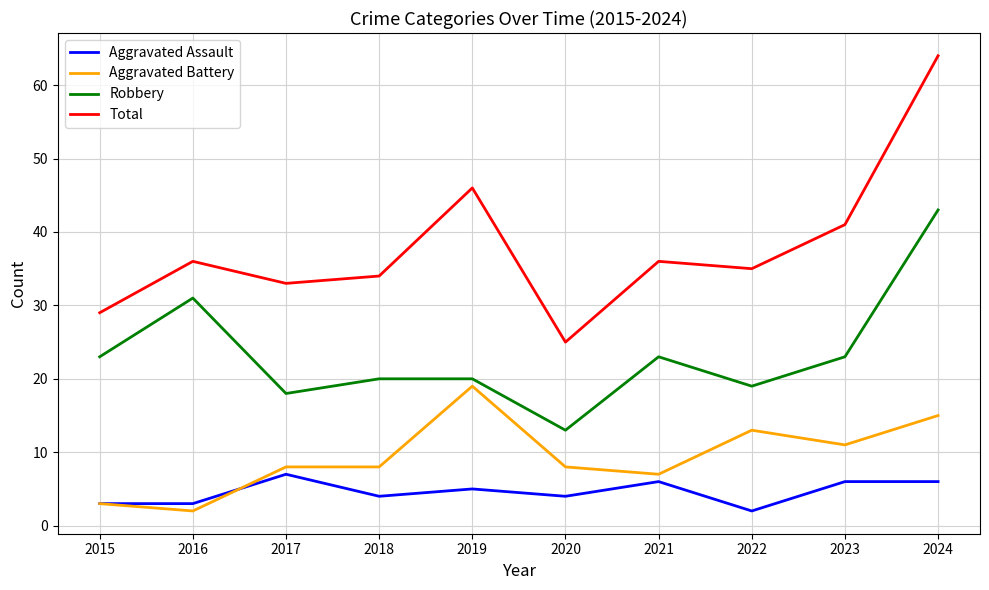

How many distinct data groups are displayed?

4